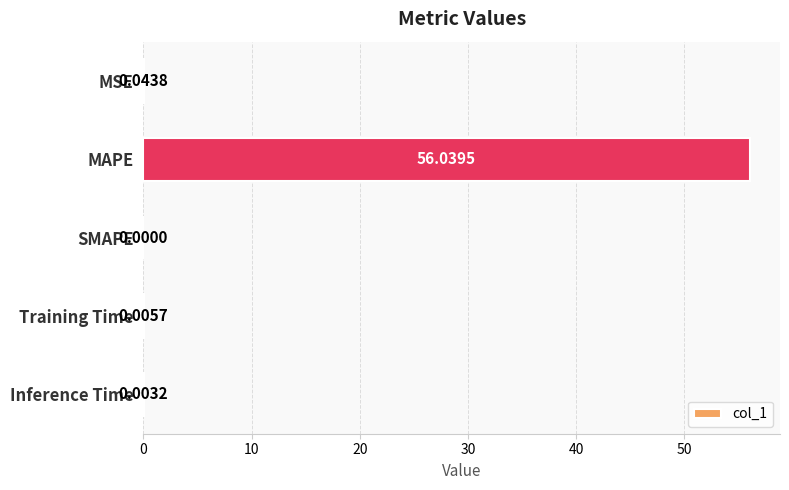

Where is the data nearest to the value 28?

MSE